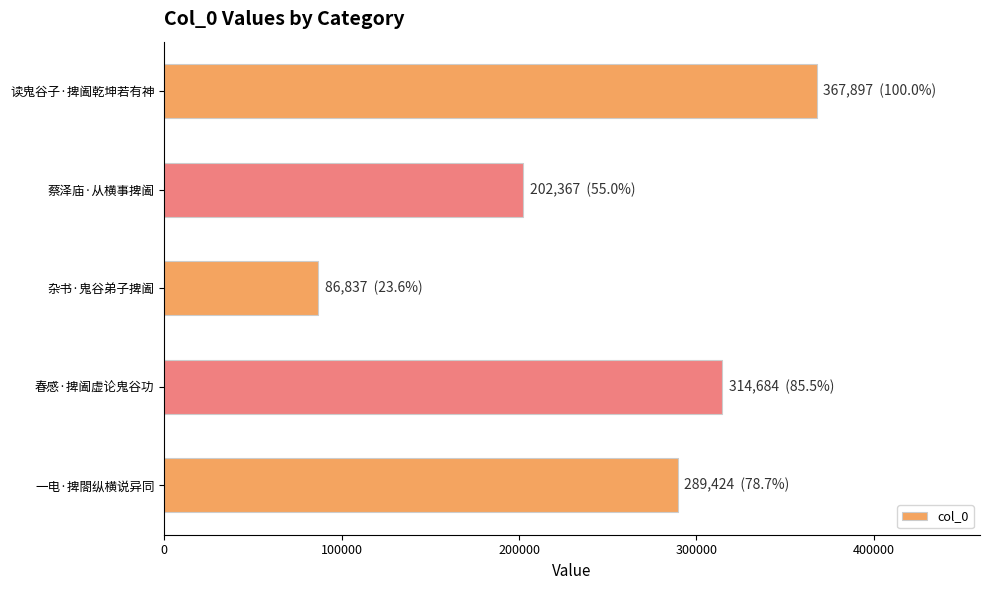

What is the average value?

252242